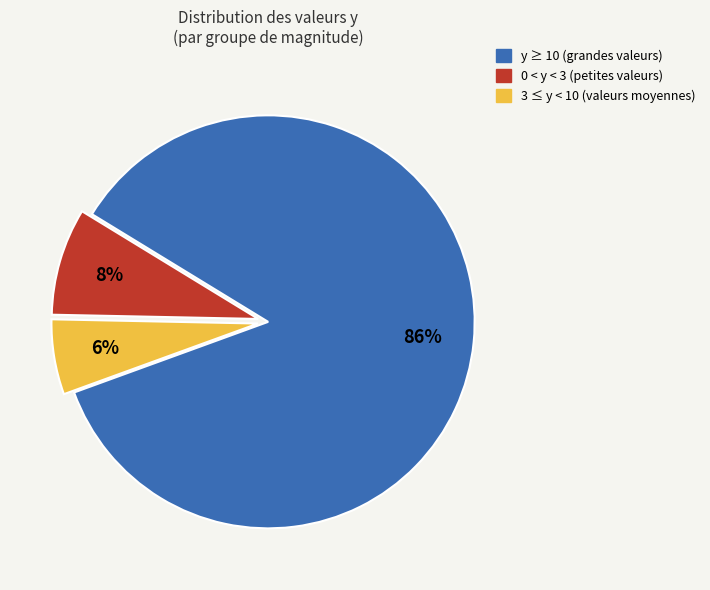

Count the number of slices in the pie.

3